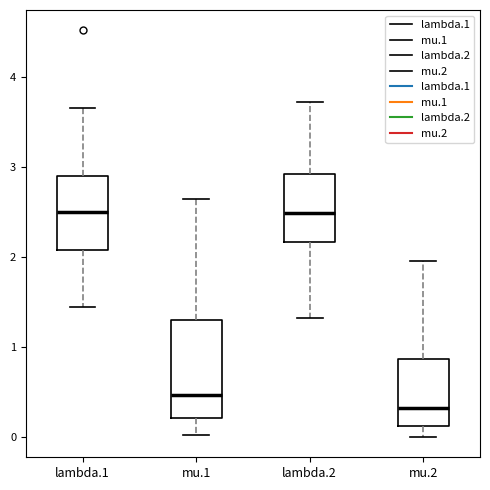

Reading left to right, transcribe this box plot: for each box, give where its median line is, the range the box spans, and where its two whiskers end, as read against the y-axis. The values are not printed on the chart, so give them approximately, as read against the axis.

lambda.1: median 2.5, box 2.1 to 2.9, whiskers 1.4 to 3.7
mu.1: median 0.5, box 0.2 to 1.3, whiskers 0.0 to 2.7
lambda.2: median 2.5, box 2.2 to 2.9, whiskers 1.3 to 3.7
mu.2: median 0.3, box 0.1 to 0.9, whiskers 0.0 to 2.0